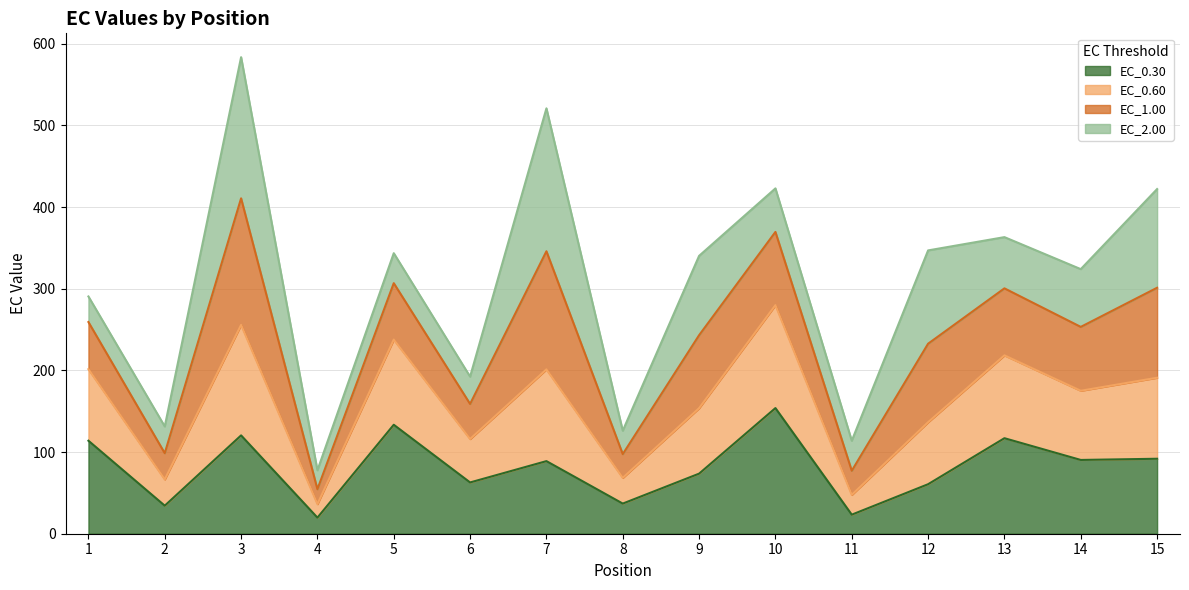

At which category is the sum across all series the highest?

3